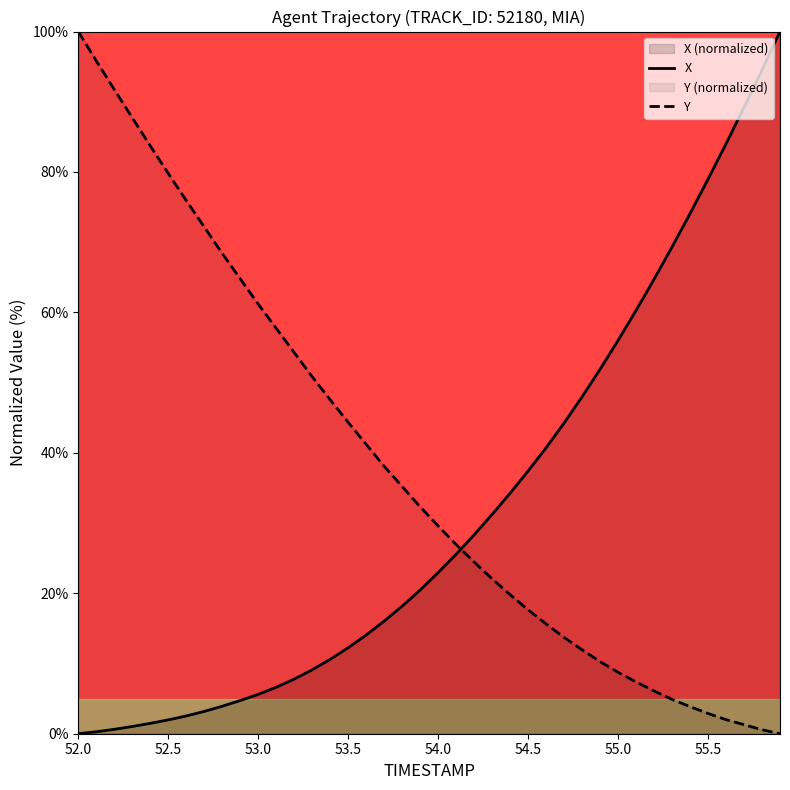

Rank the series at 53.5 from highest to lowest value.

Y, X